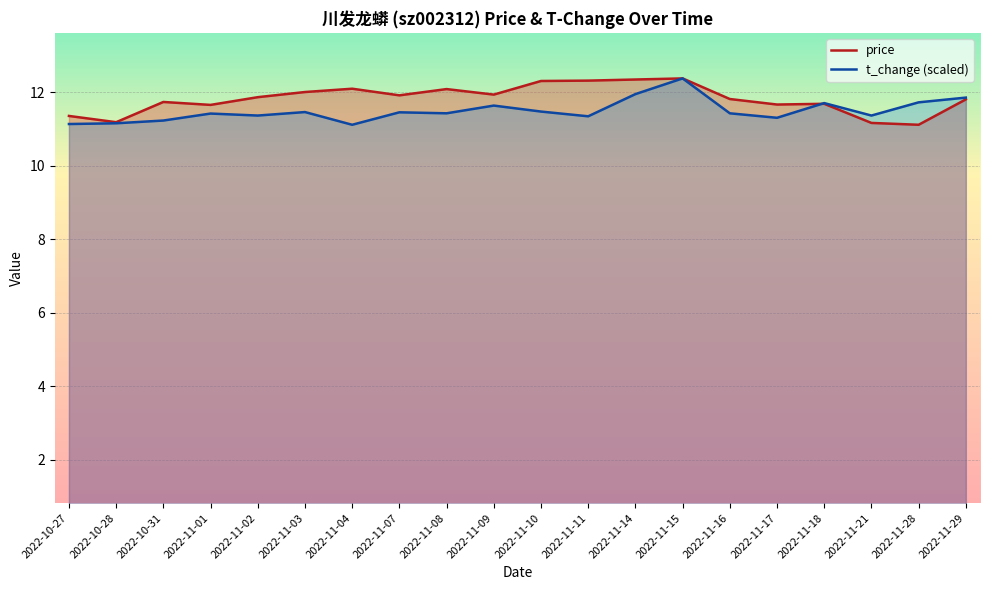

Between 2022-11-16 and 2022-11-21, which is larger?

2022-11-16